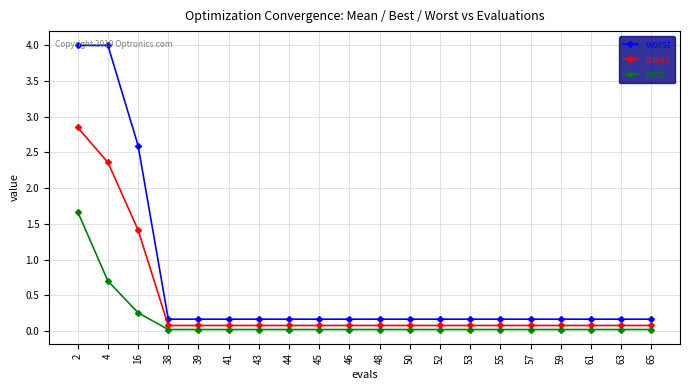

The mean series shows 0.1 at 65. True or false?

True